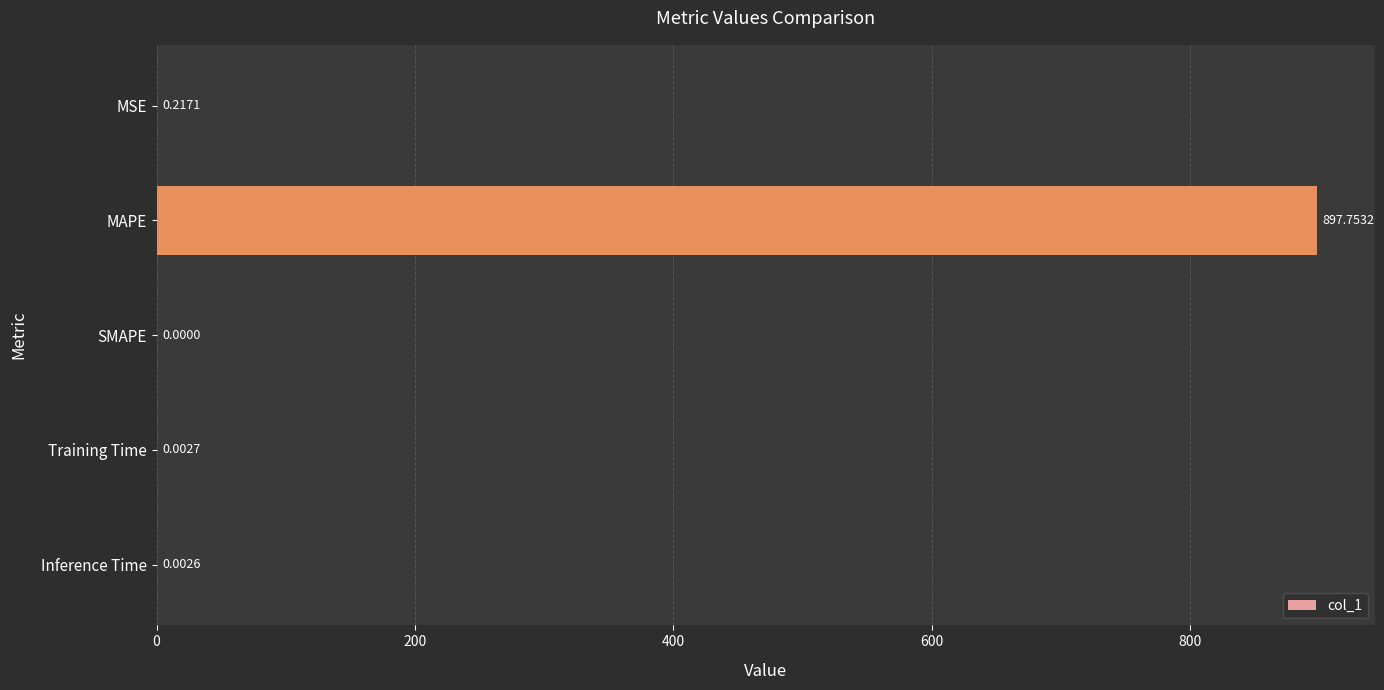

What is the greatest value displayed?

897.8